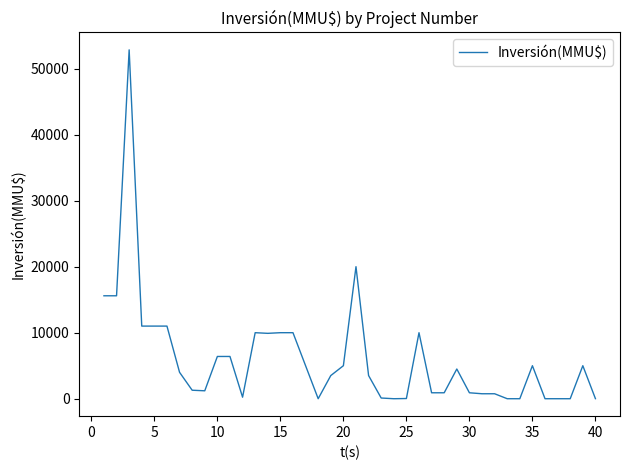

What is the maximum value shown in the chart?

52841